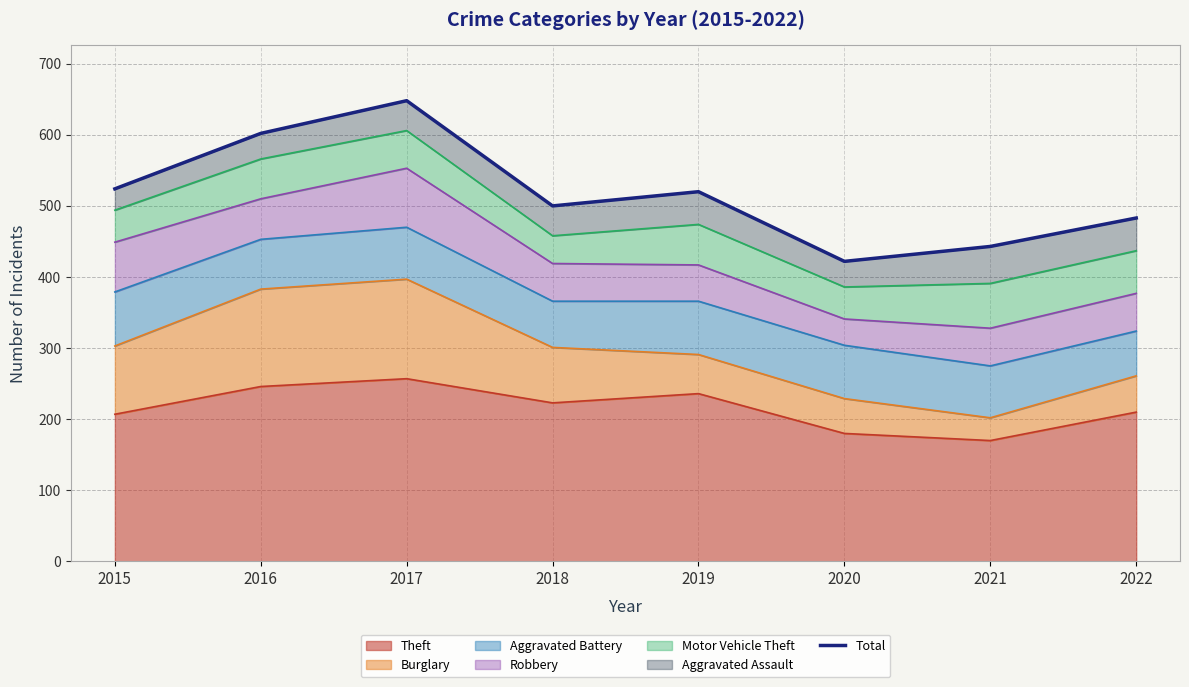

What is the approximate value at 2022, to the nearest 10?

480